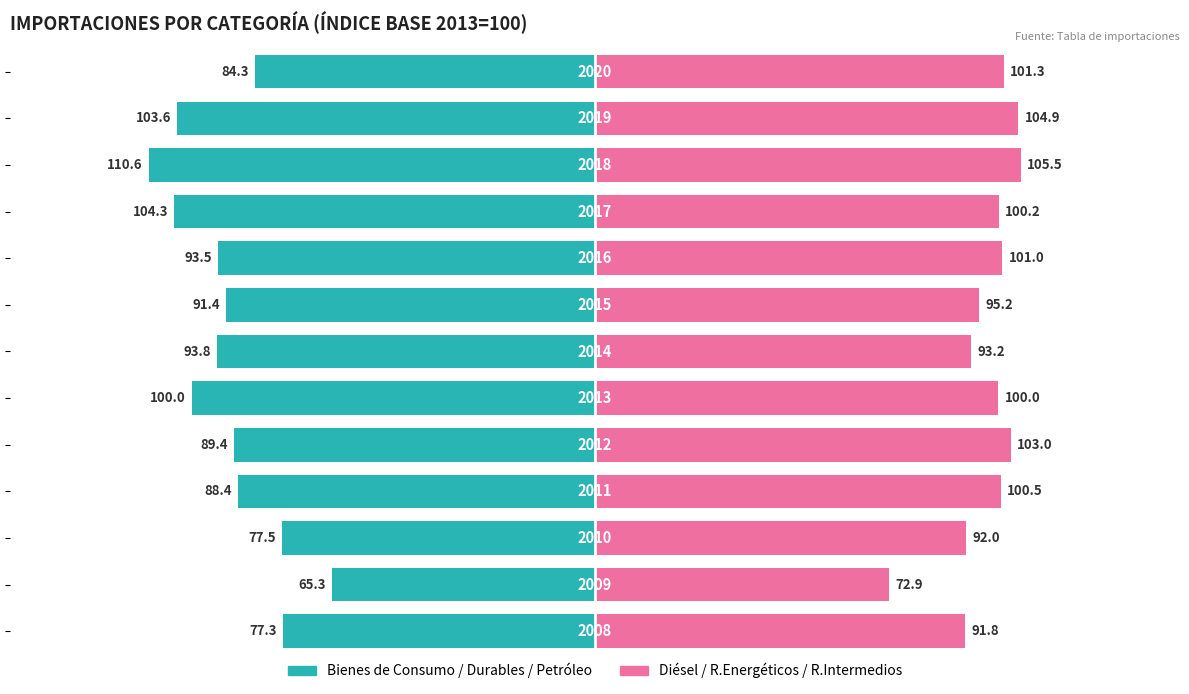

Are the bars grouped side by side (vs. stacked)?

Yes